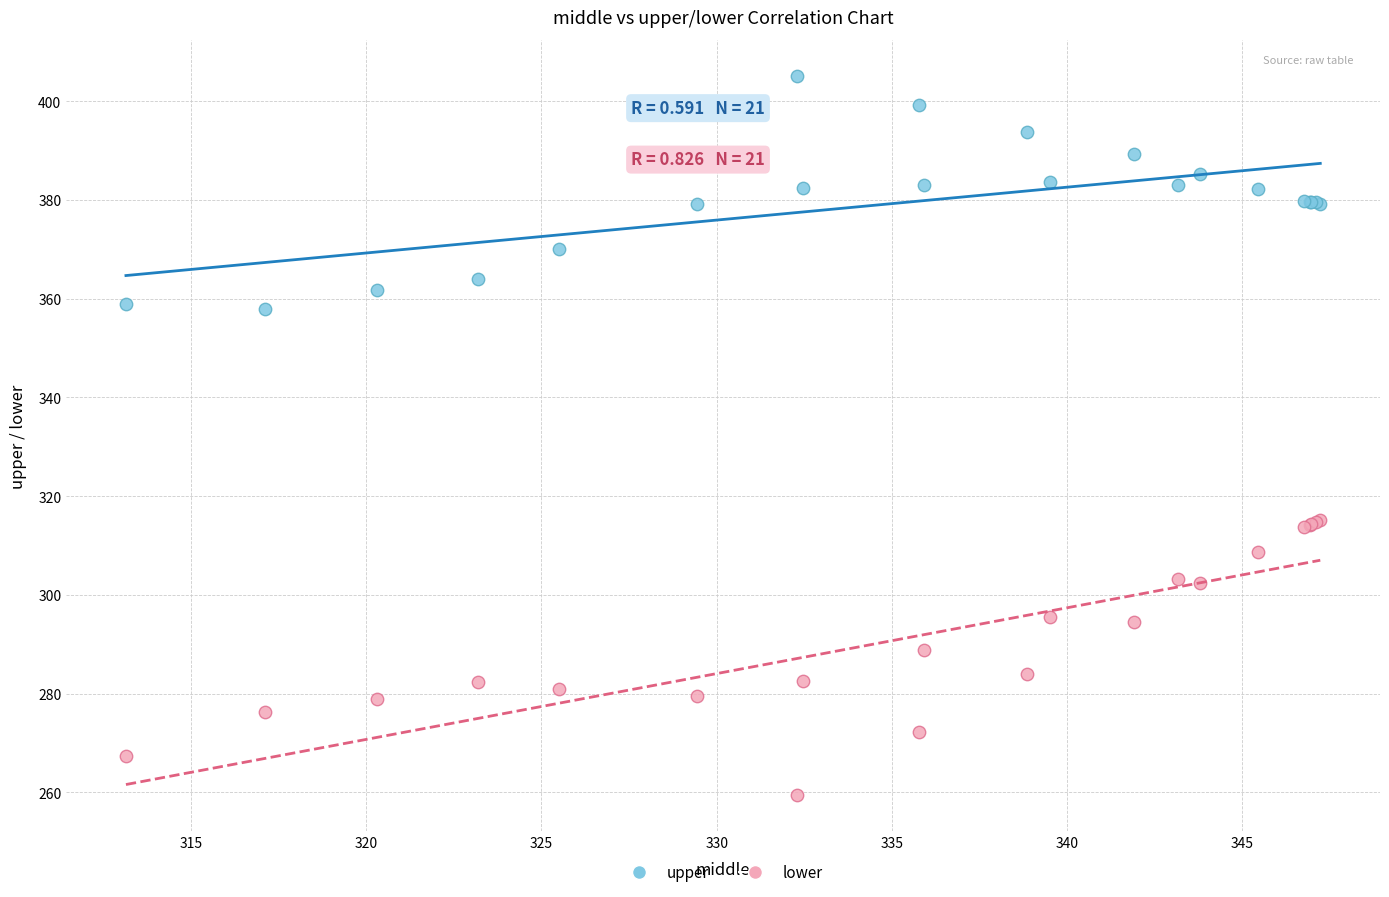

Which series reaches the maximum Y coordinate?

upper